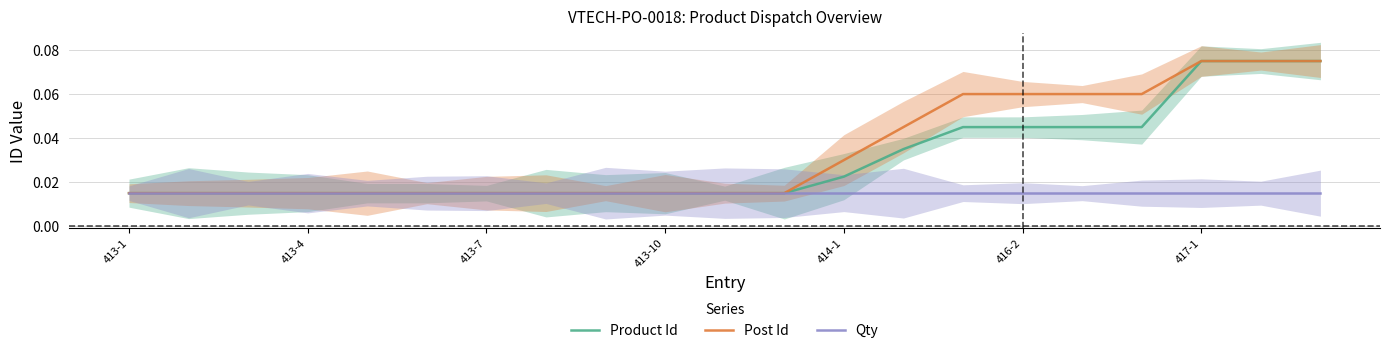

Which category has the lowest value in the Product Id series?

413-1